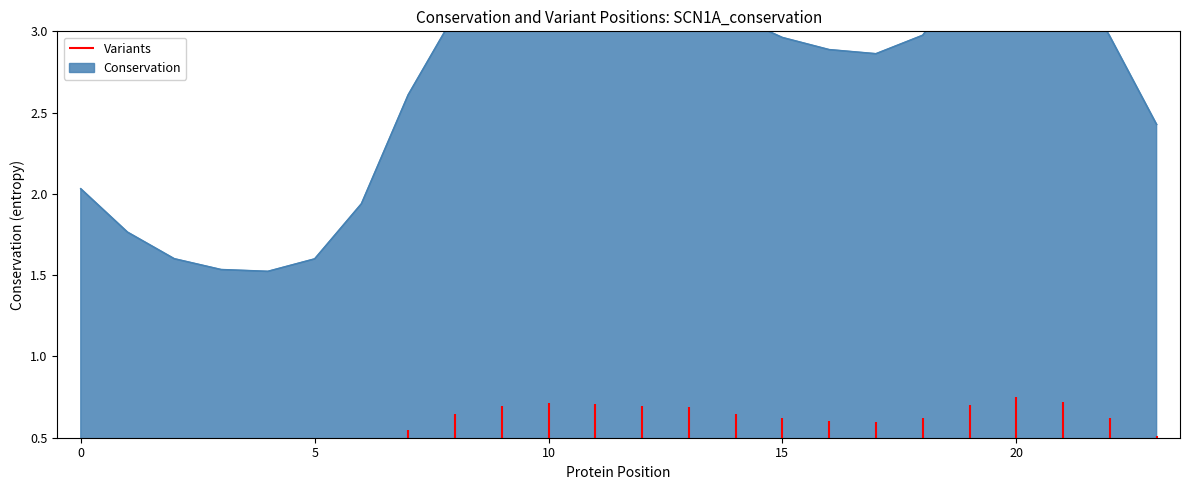

How many data points are less than 2?

6